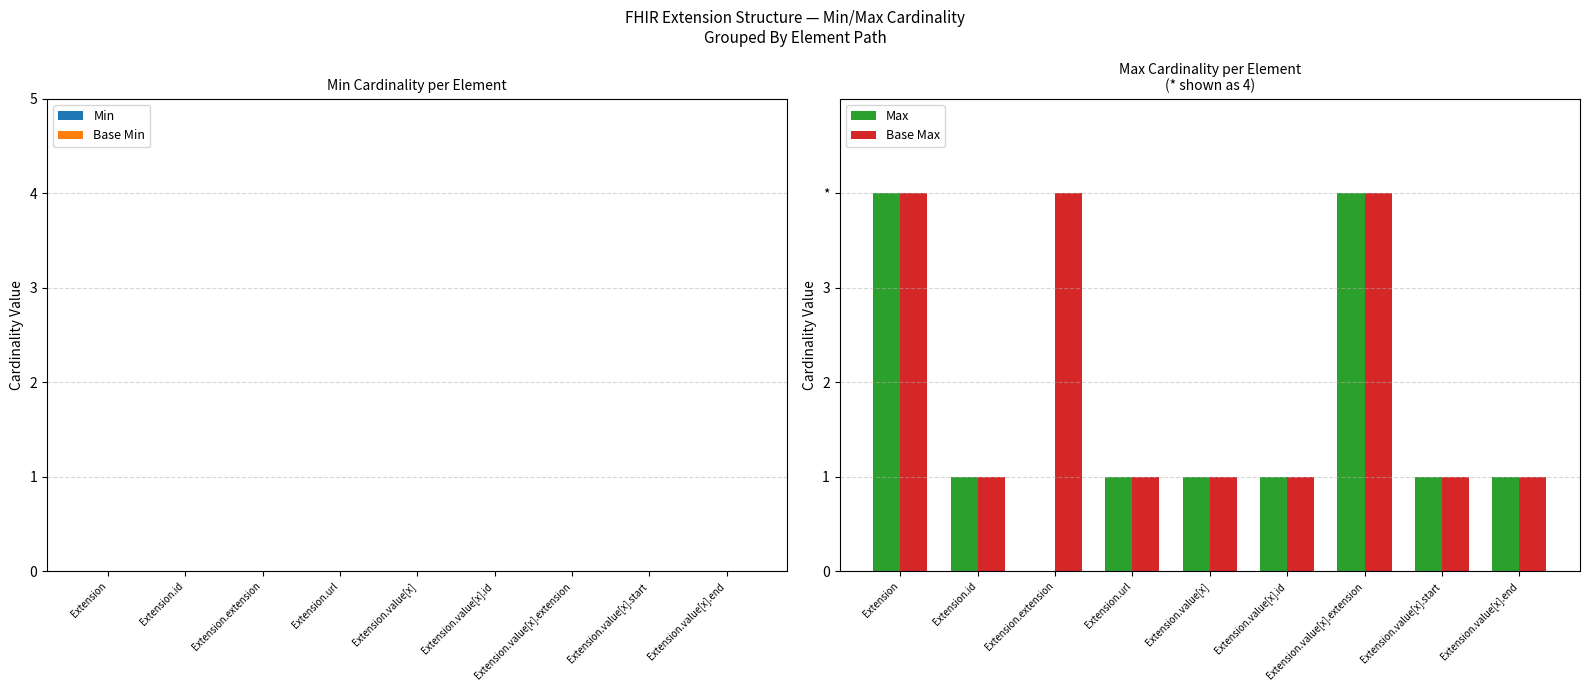

At how many categories does at least one series exceed 2?

3